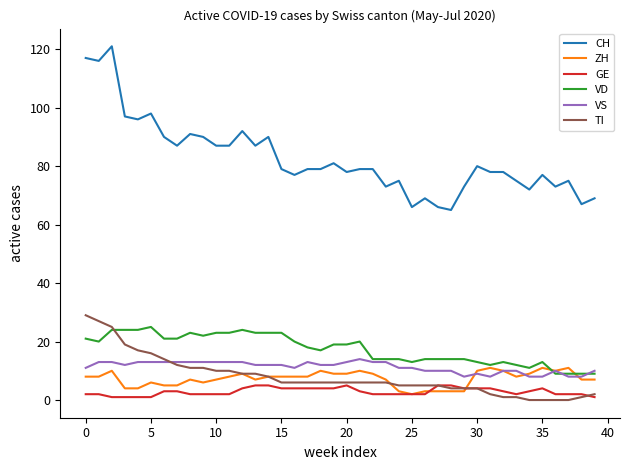

What is the difference between the maximum and minimum values in the GE series?

4